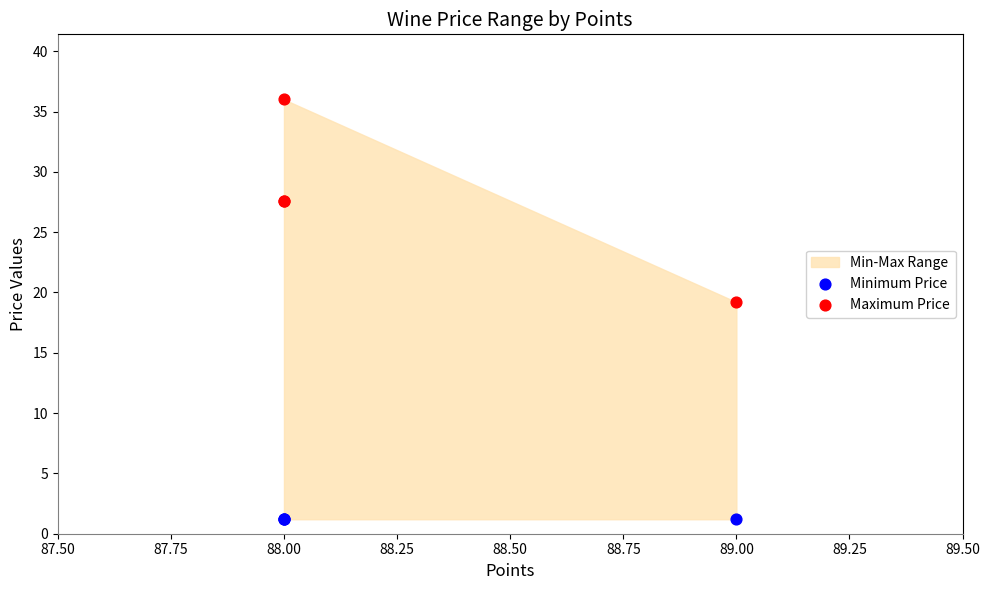

Which series reaches the minimum Y coordinate?

Minimum Price